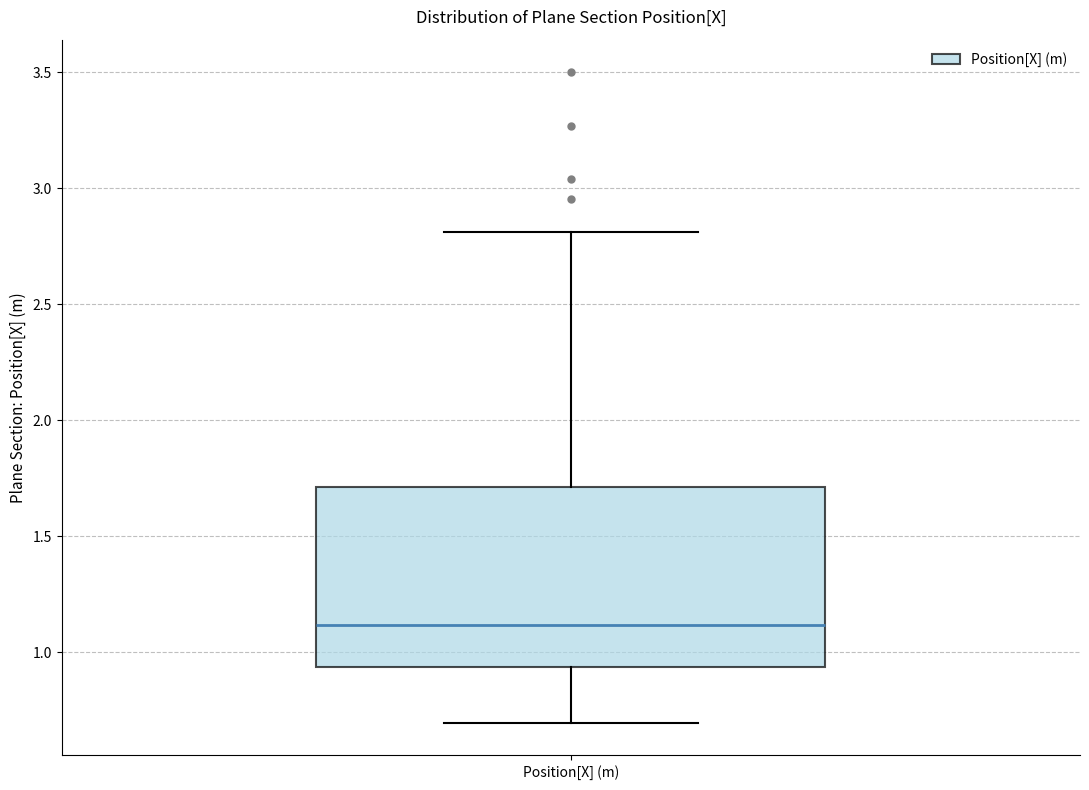

Where does the upper whisker of the box for Position[X] (m) end on the y-axis? The values are not printed on the chart, so give them approximately, as read against the axis.

2.80